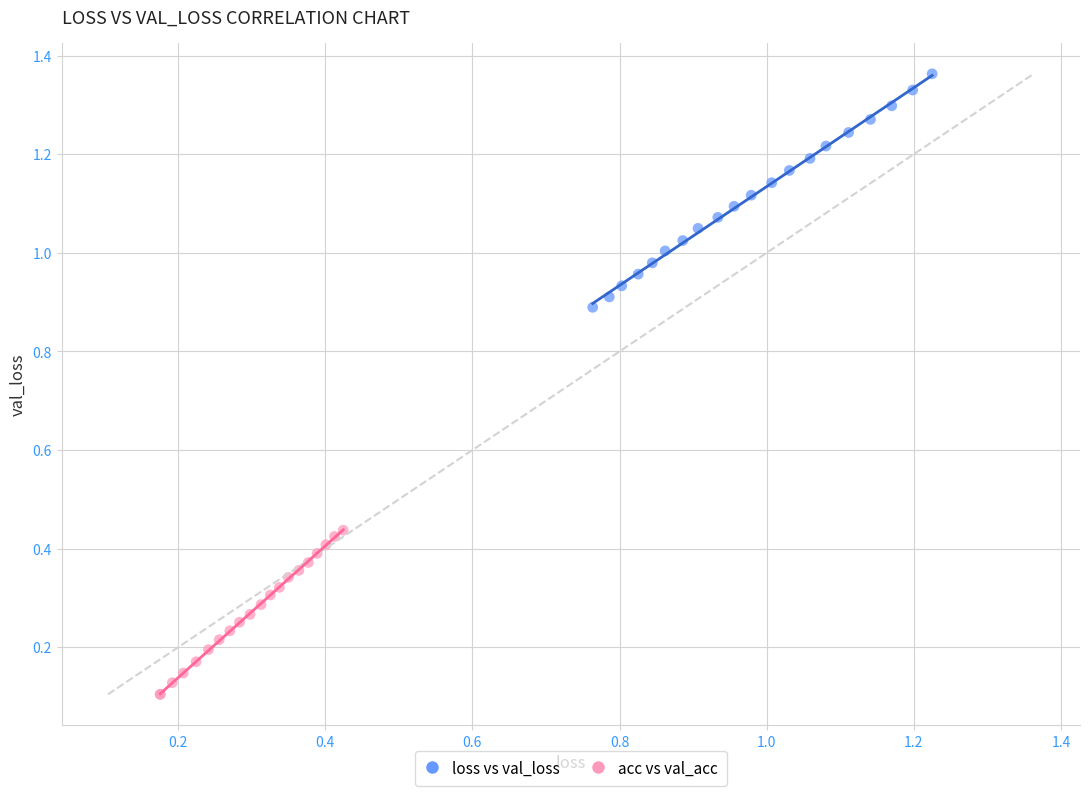

Which series reaches the minimum Y coordinate?

acc vs val_acc